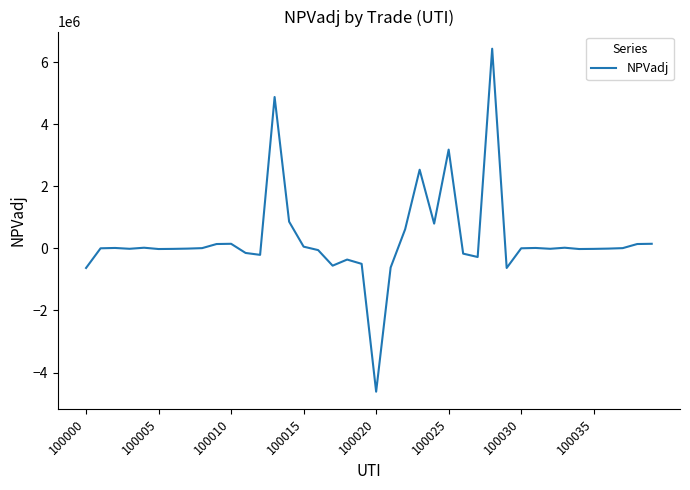

What is the difference between the maximum and minimum values?

11045316.2